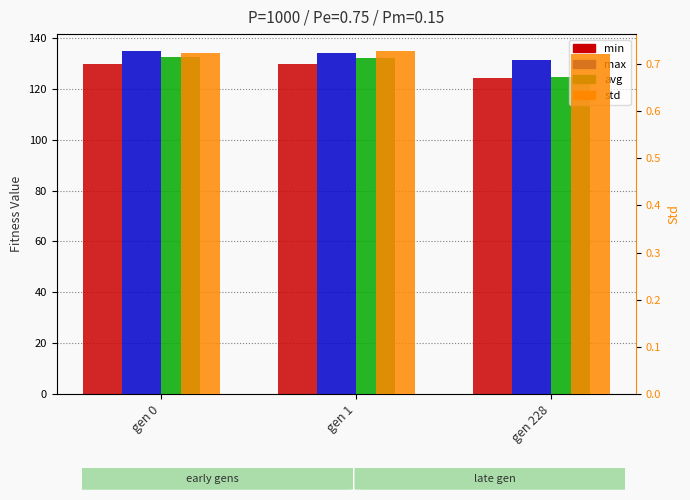

Which label corresponds to the largest value in the chart?

gen 0